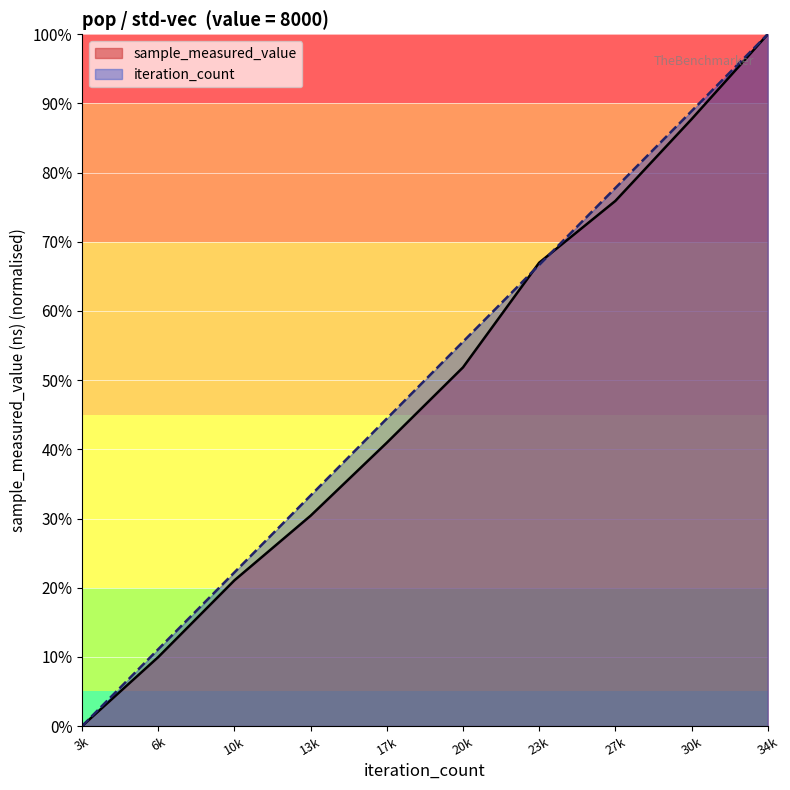

How many values in the sample_measured_value series exceed 0?

9